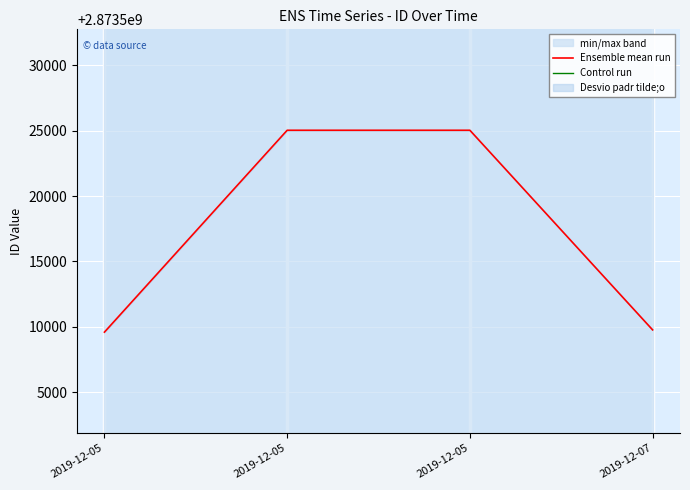

Rank the series by their average value, from lowest to highest.

Ensemble mean run, Control run